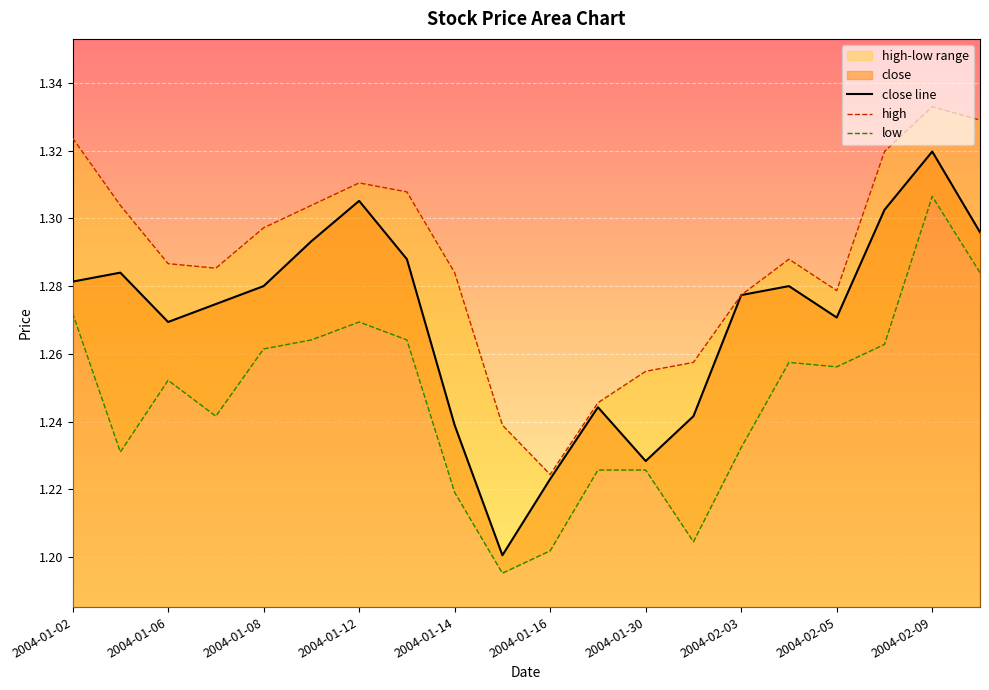

At which label does close line reach its peak?

2004-02-09